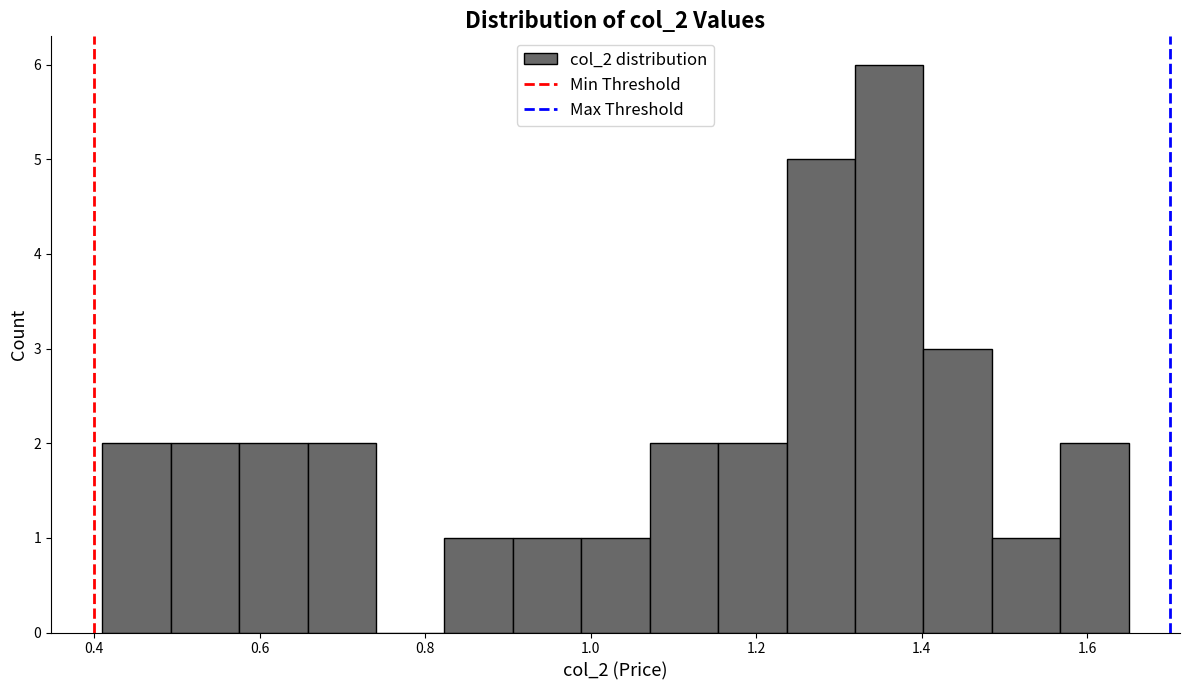

Which range on the x-axis has the tallest bar?

1.32 to 1.40